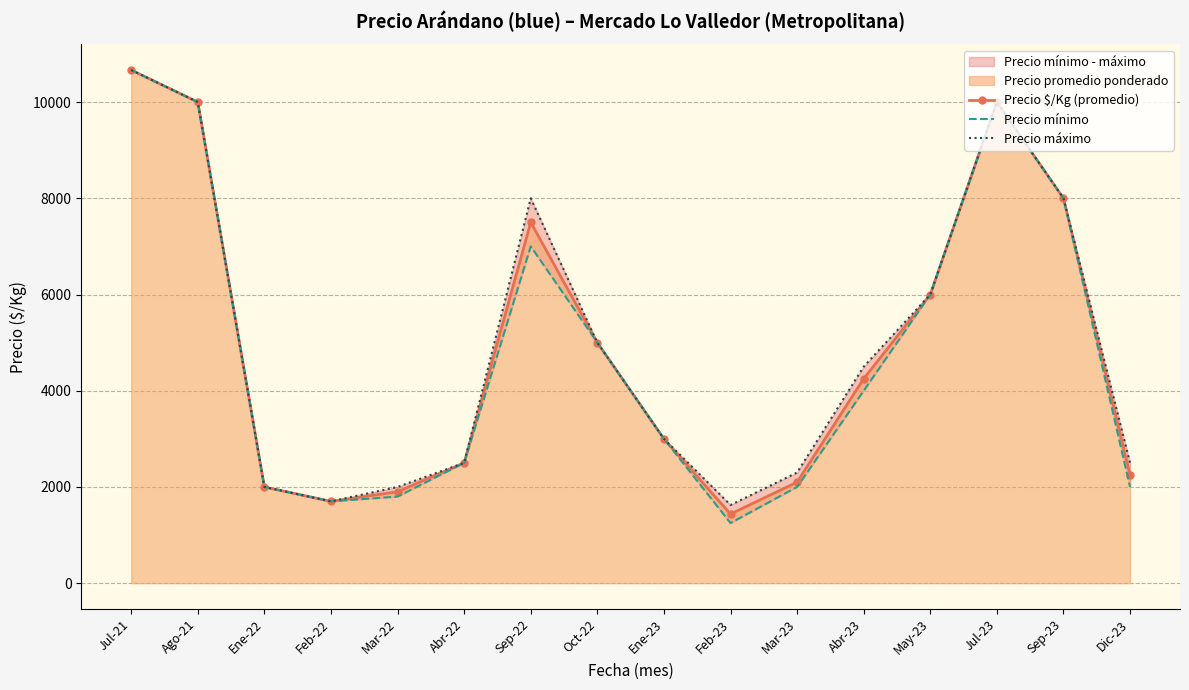

How many values in the Precio mínimo series are below 4000?

8